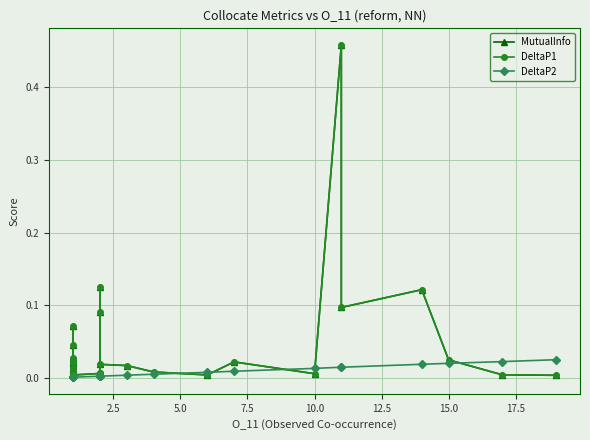

What are all the series names shown in the legend?

MutualInfo, DeltaP1, DeltaP2